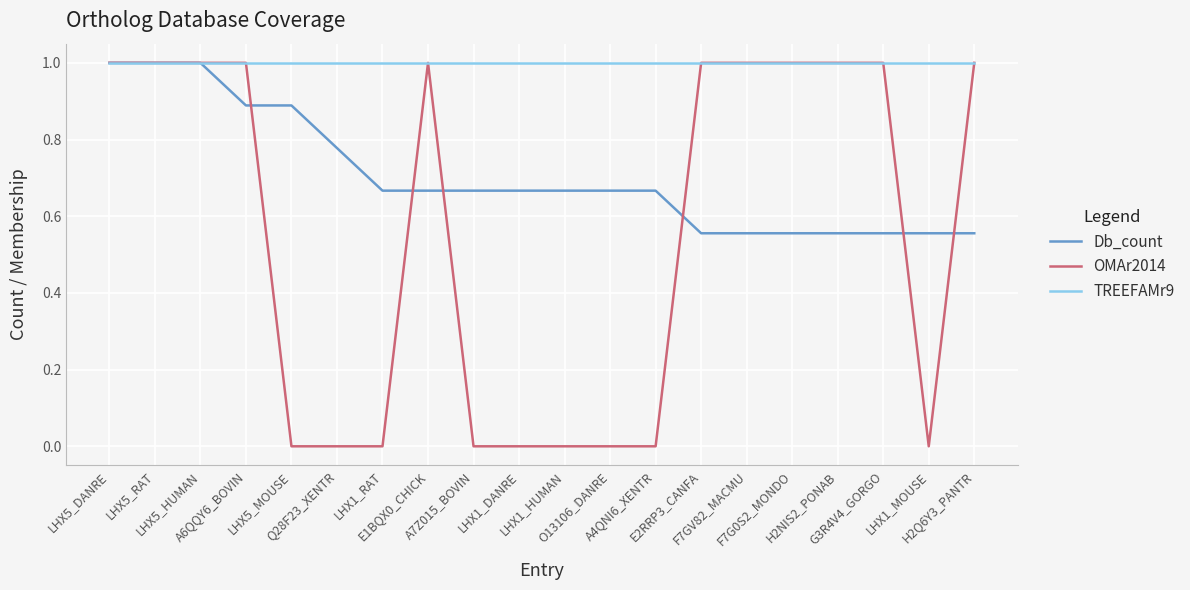

Which series has the widest spread of values?

OMAr2014